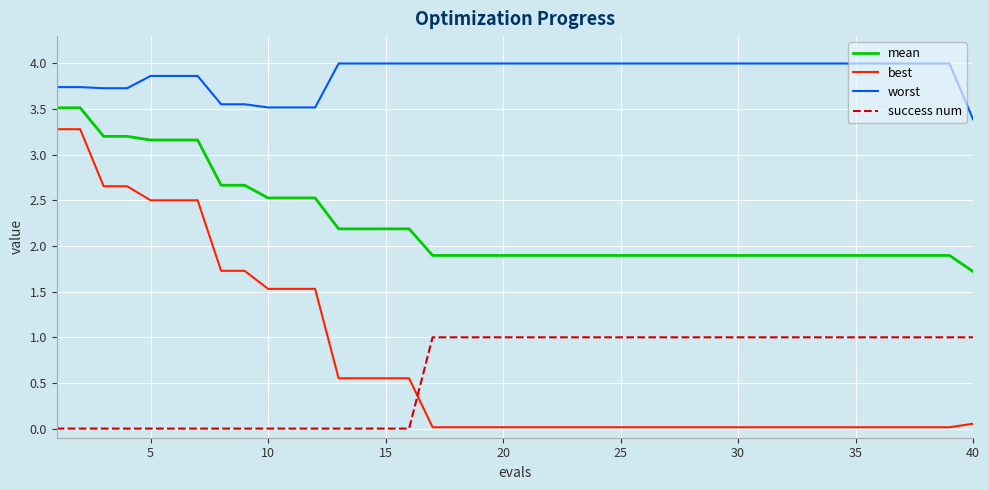

How many categories are shown in the chart?

40